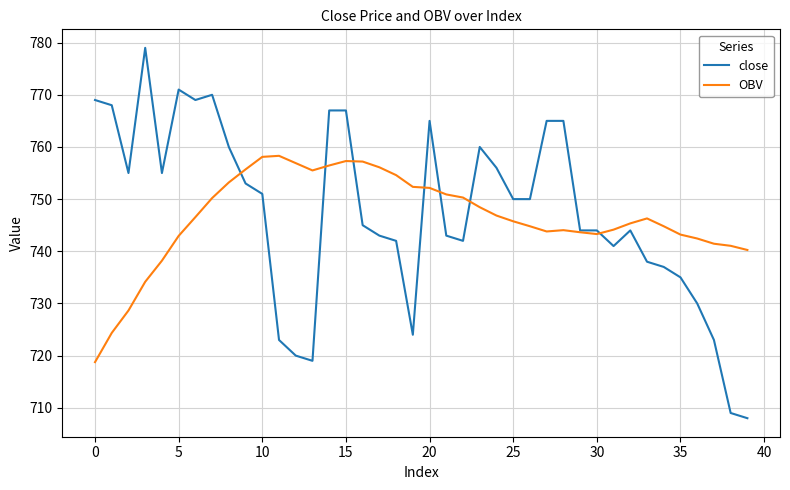

After their last crossing, which series has the higher values: OBV or close?

OBV